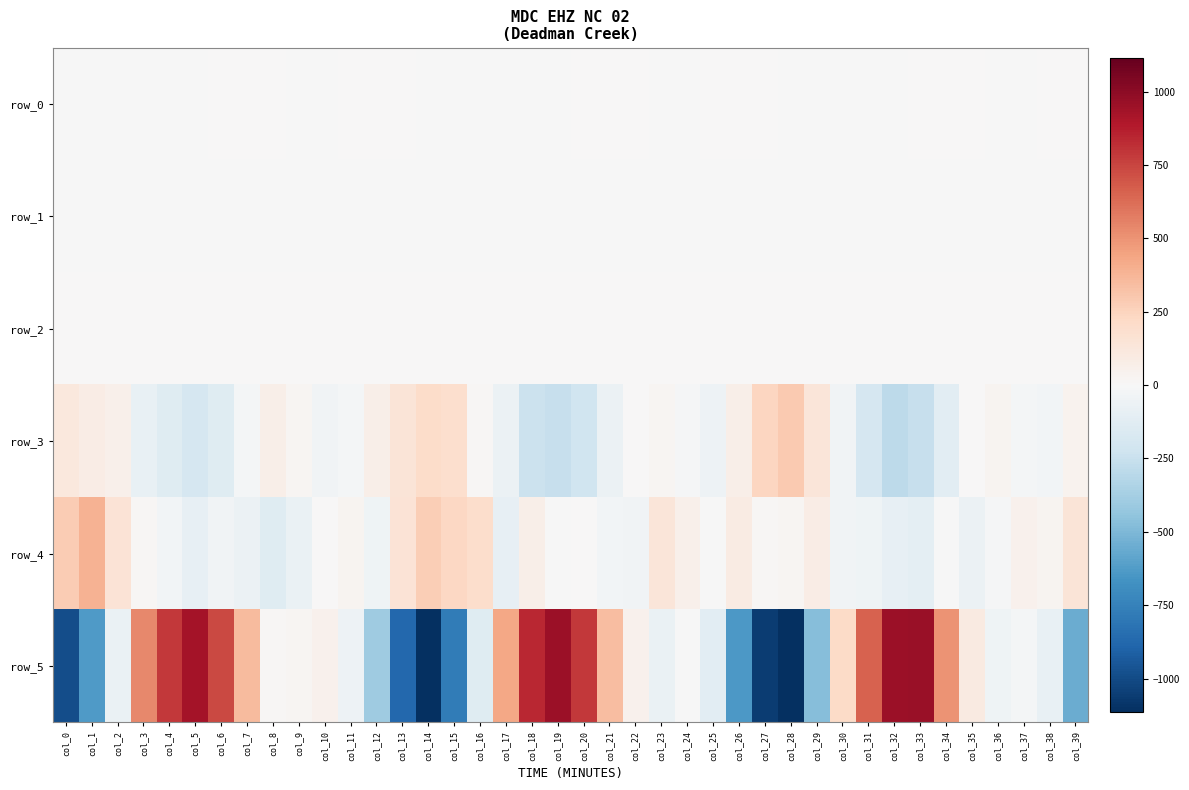

At col_12, list the series in order from smallest to largest.

row_5, row_4, row_1, row_0, row_2, row_3